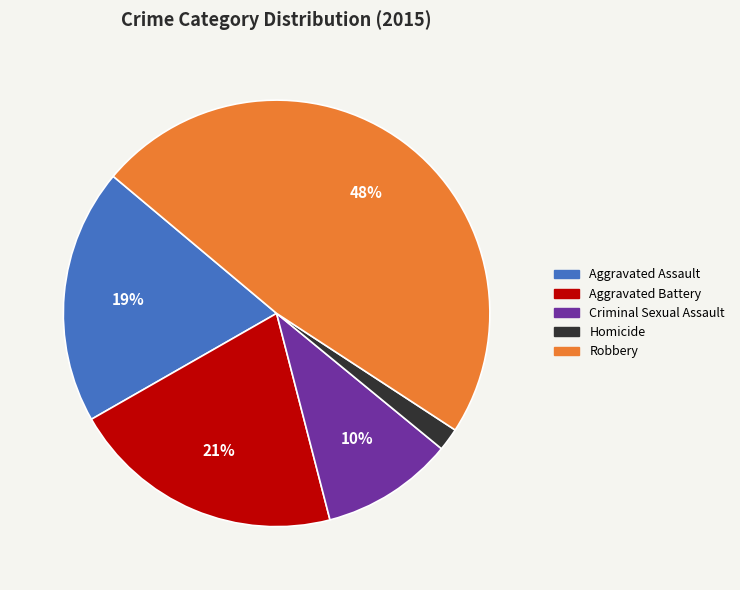

Do Criminal Sexual Assault and Aggravated Assault together represent more than half of the pie?

No